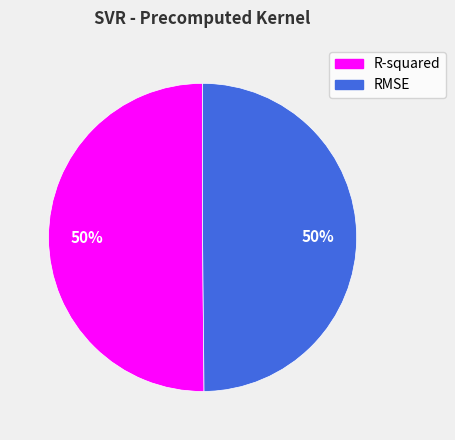

To the nearest percent, what percentage of the pie is R-squared?

50%